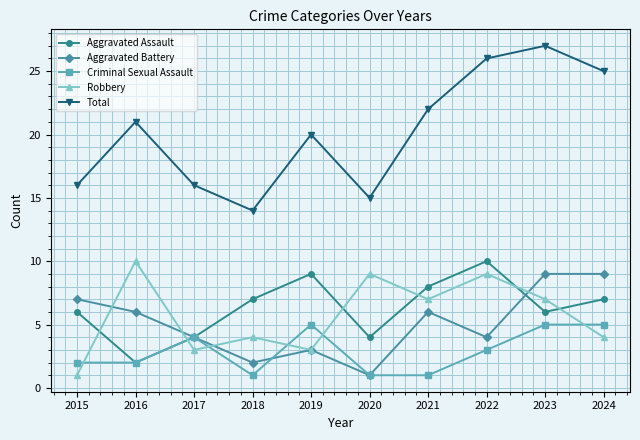

True or false: Robbery and Total intersect in this chart.

False